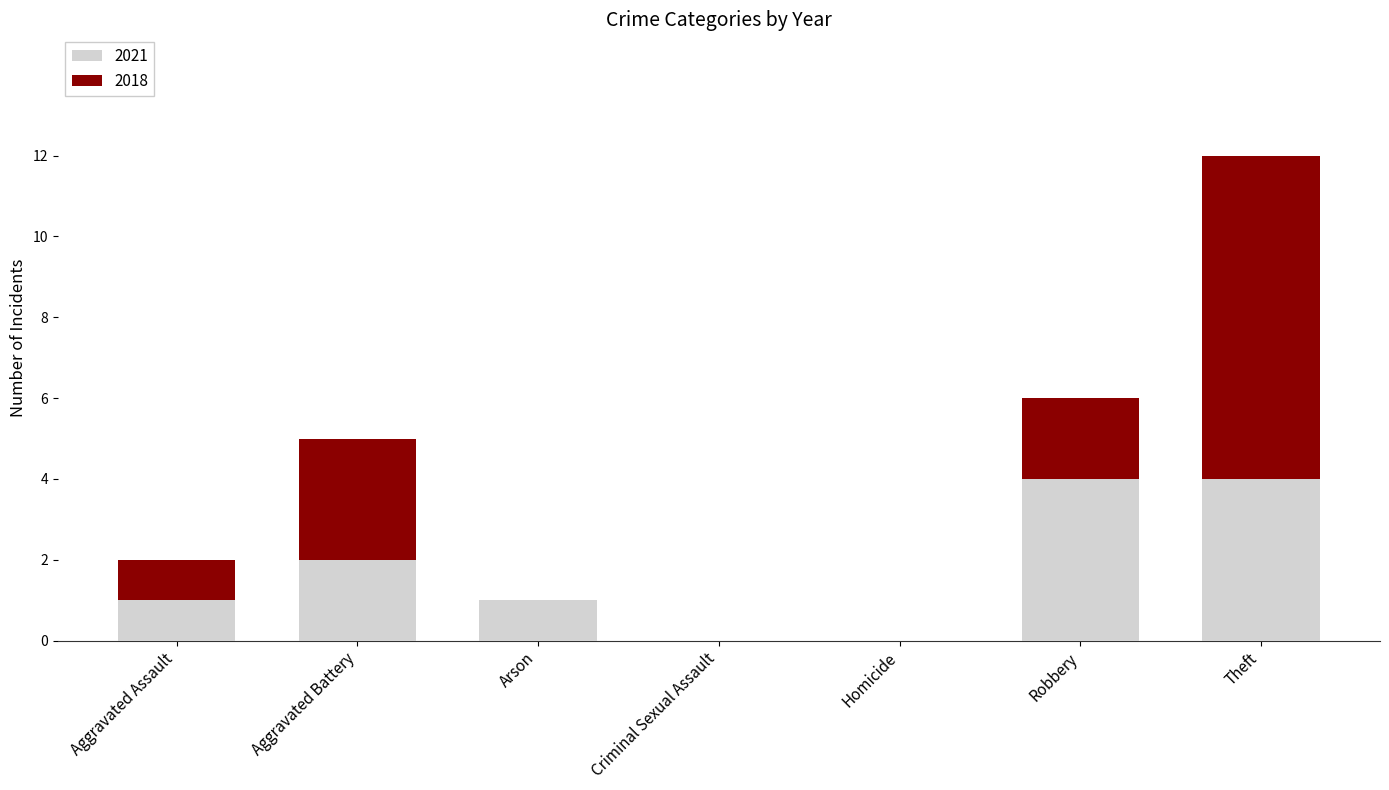

Is it true that 2021 equals 1 at Aggravated Assault?

True